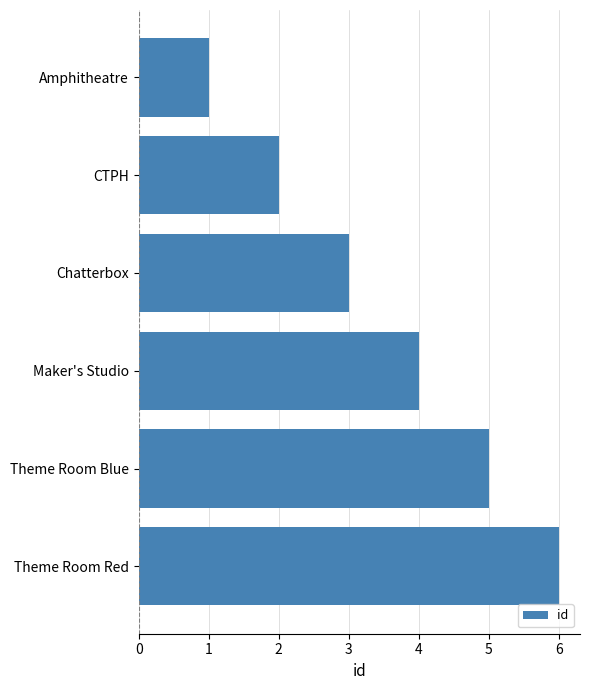

True or false: the data shows 4 at Maker's Studio.

True